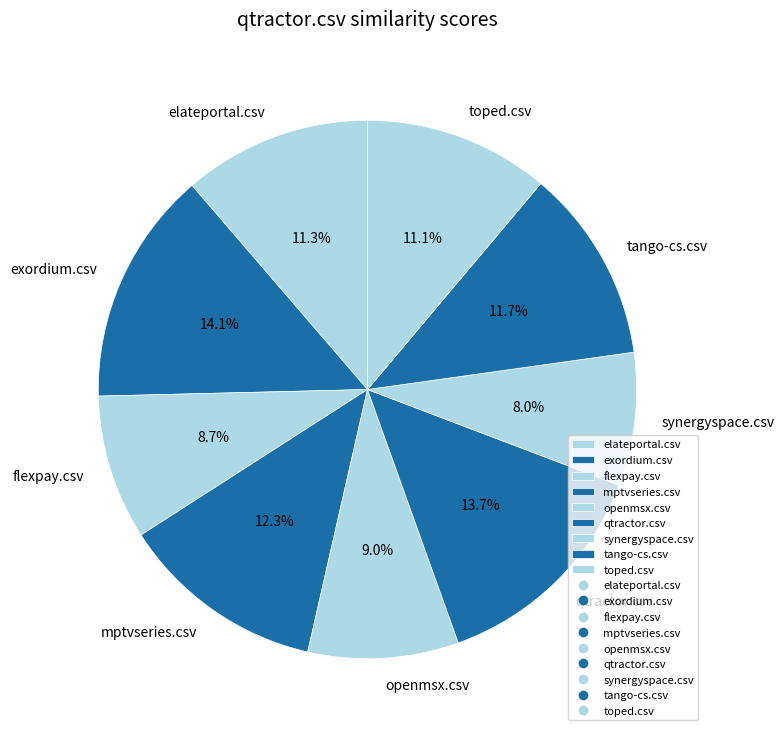

True or false: exordium.csv accounts for 14% of the total.

True